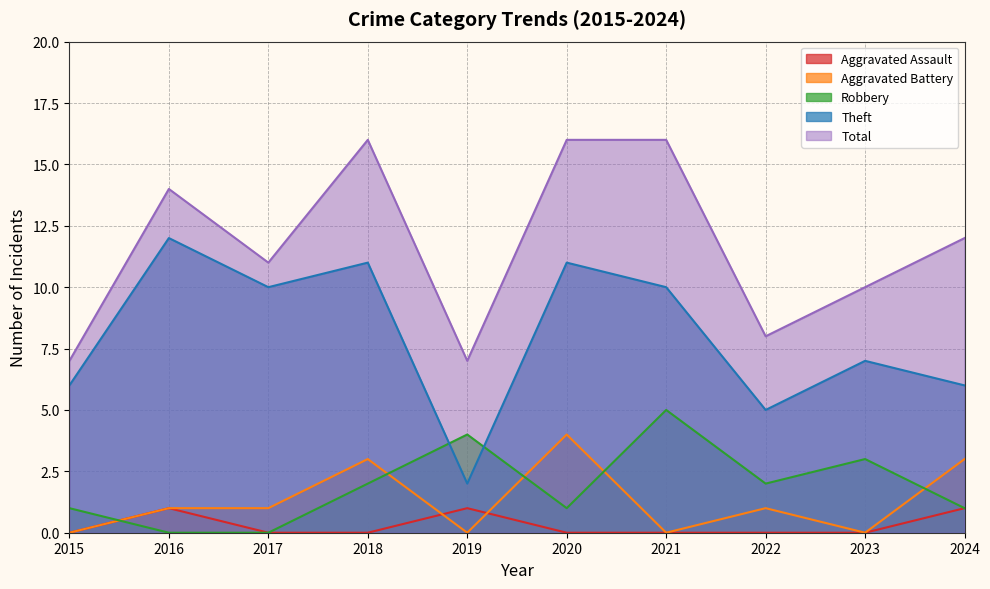

What are all the series names shown in the legend?

Aggravated Assault, Aggravated Battery, Robbery, Theft, Total